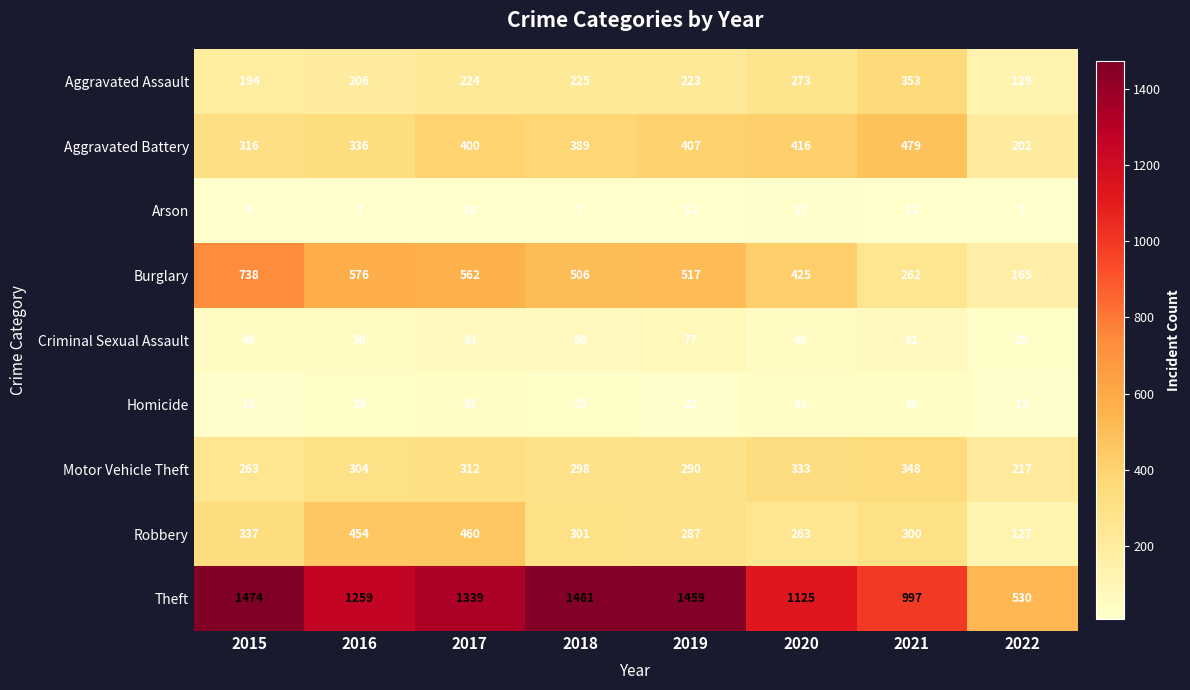

True or false: Aggravated Assault has a value of 206 at 2016.

True